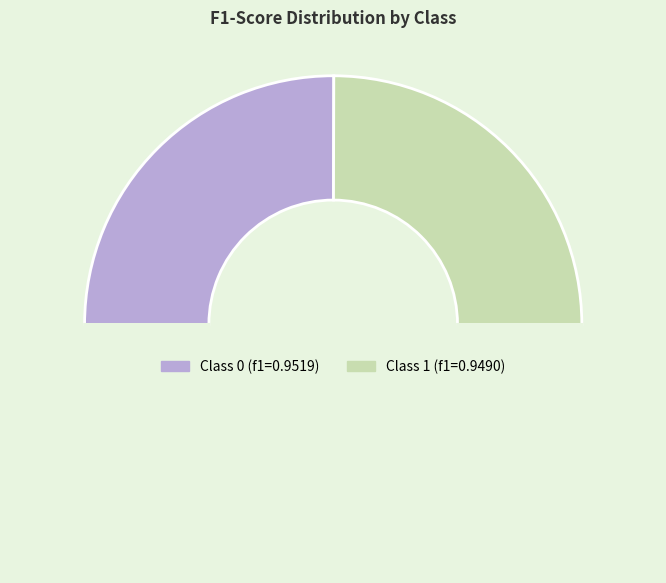

Count the number of slices in the pie.

3